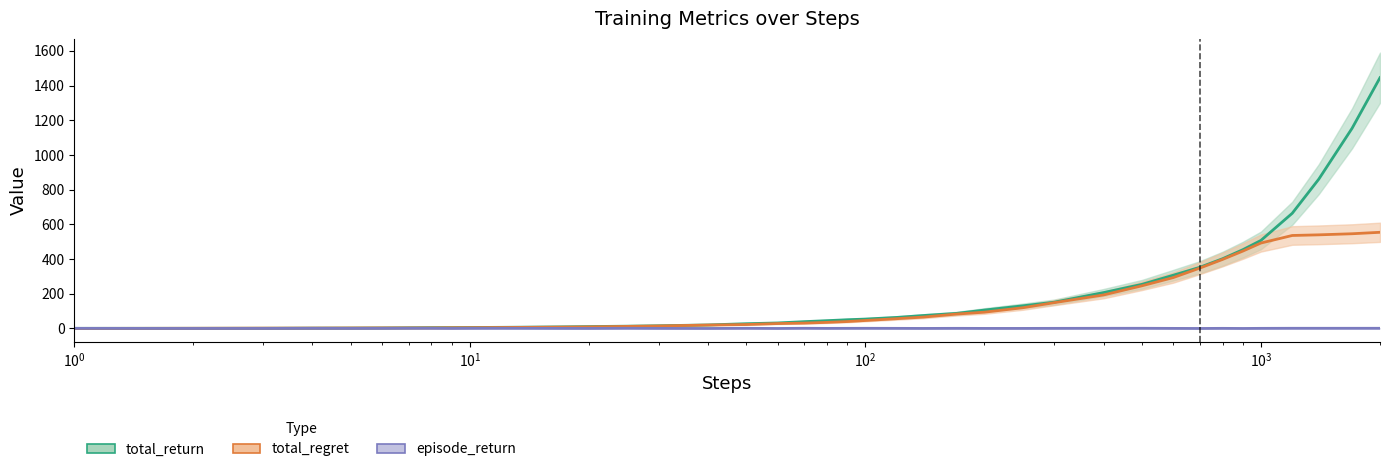

What is the minimum value for total_return?

0.7